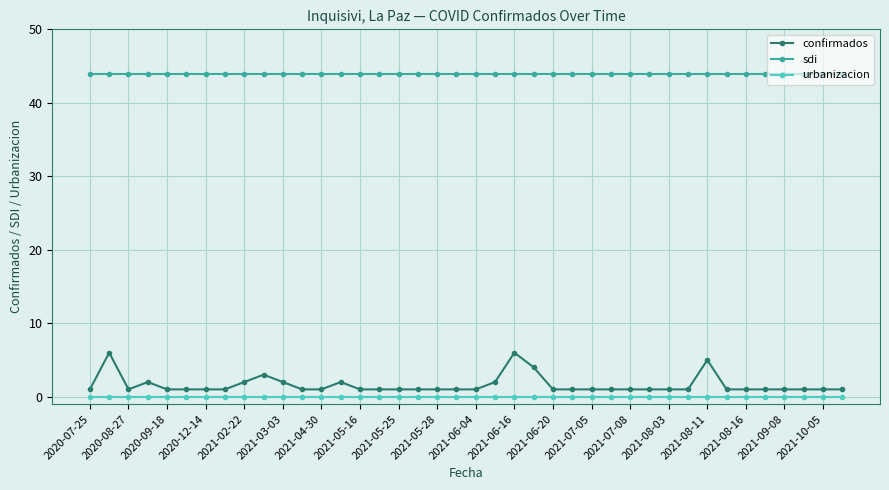

Reading right to left, what are all the values shown in this chart?

confirmados: 1.0	1.0	1.0	1.0	1.0	1.0	1.0	5.0	1.0	1.0	1.0	1.0	1.0	1.0	1.0	1.0	4.0	6.0	2.0	1.0	1.0	1.0	1.0	1.0	1.0	1.0	2.0	1.0	1.0	2.0	3.0	2.0	1.0	1.0	1.0	1.0	2.0	1.0	6.0	1.0
sdi: 44.0	44.0	44.0	44.0	44.0	44.0	44.0	44.0	44.0	44.0	44.0	44.0	44.0	44.0	44.0	44.0	44.0	44.0	44.0	44.0	44.0	44.0	44.0	44.0	44.0	44.0	44.0	44.0	44.0	44.0	44.0	44.0	44.0	44.0	44.0	44.0	44.0	44.0	44.0	44.0
urbanizacion: 0.0	0.0	0.0	0.0	0.0	0.0	0.0	0.0	0.0	0.0	0.0	0.0	0.0	0.0	0.0	0.0	0.0	0.0	0.0	0.0	0.0	0.0	0.0	0.0	0.0	0.0	0.0	0.0	0.0	0.0	0.0	0.0	0.0	0.0	0.0	0.0	0.0	0.0	0.0	0.0